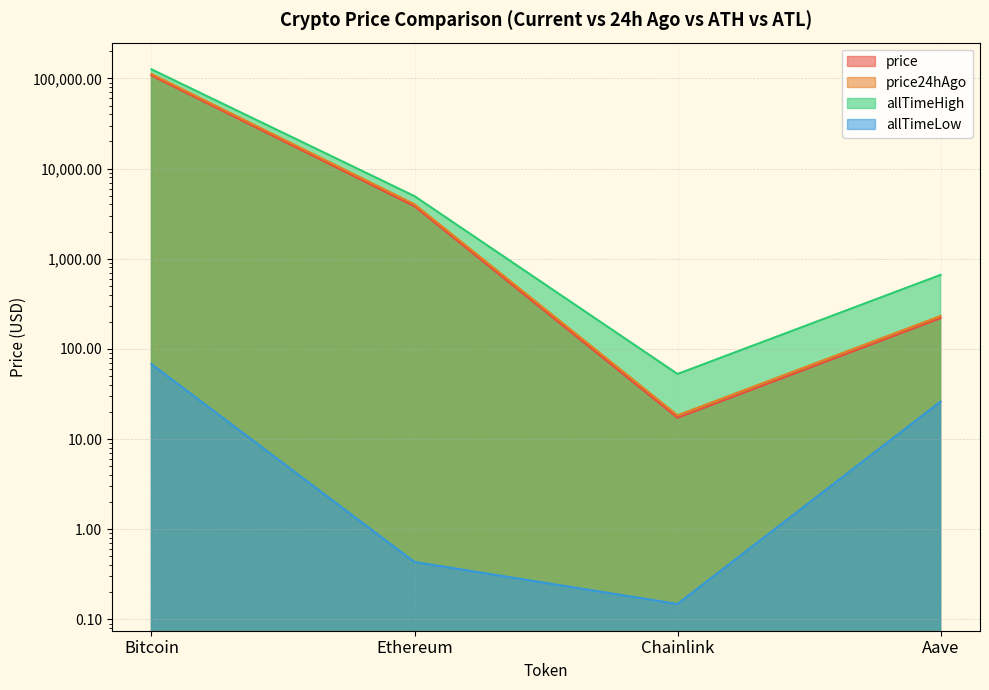

The value of price at Aave is 145.8. True or false?

False